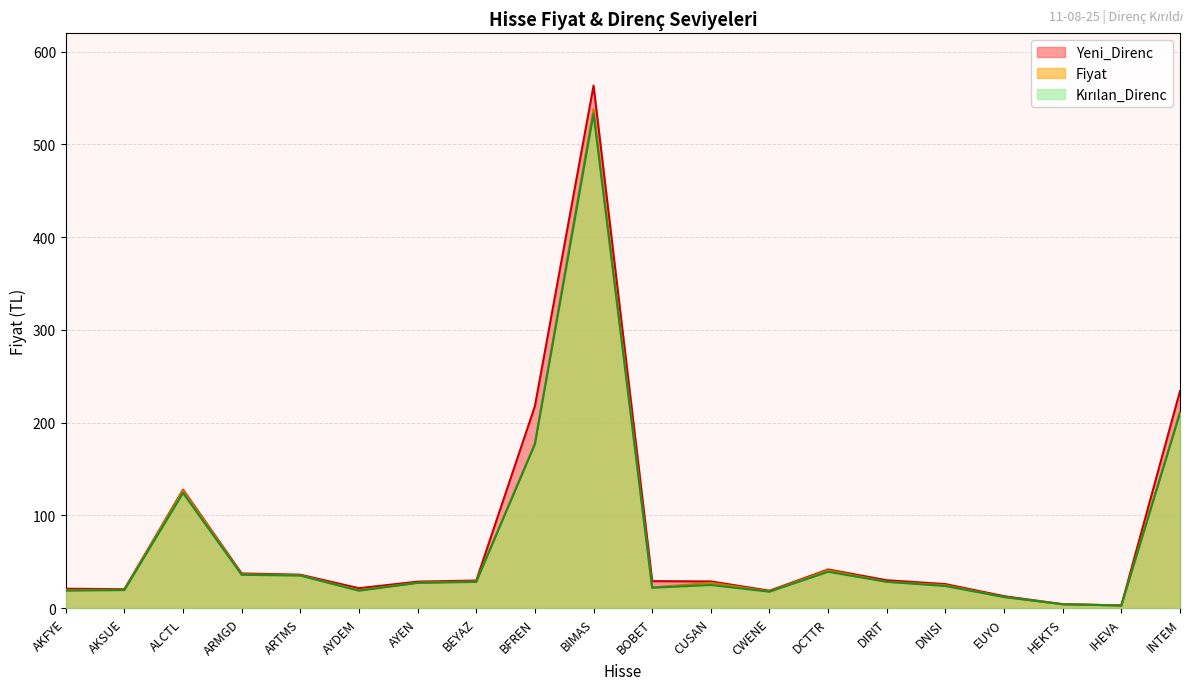

At which category does Fiyat reach its first local valley?

AYDEM